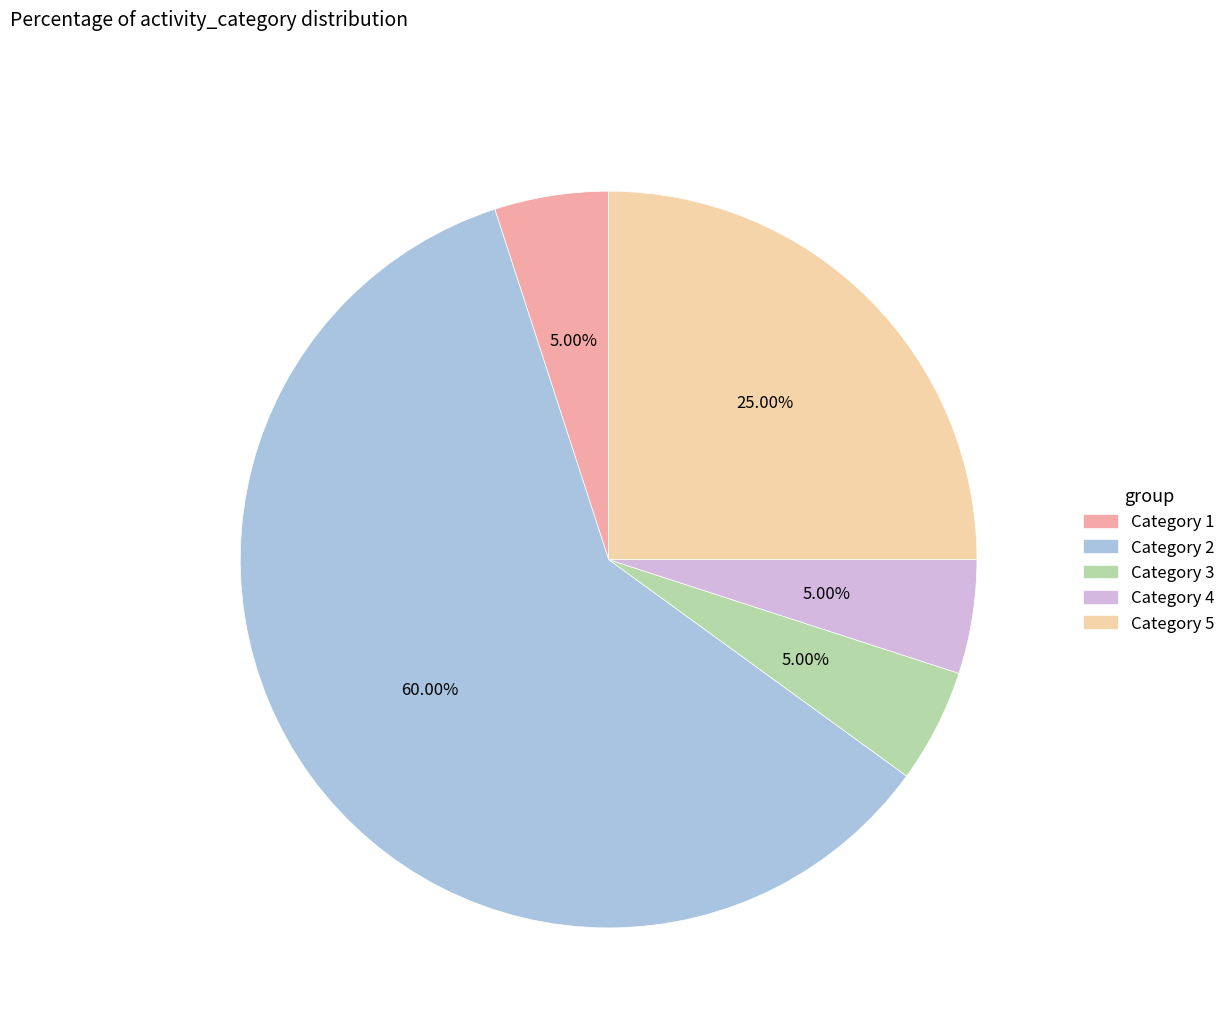

Is Category 3 the majority of the pie?

No